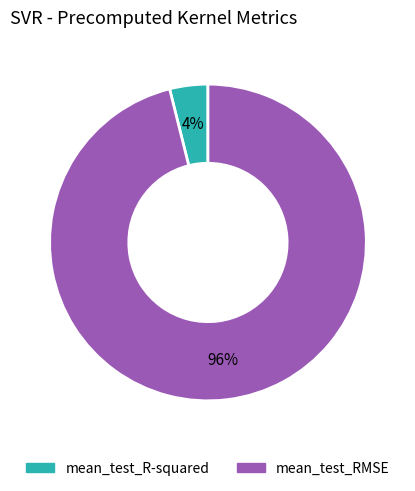

What percentage is the mean_test_RMSE slice, to the nearest percent?

96%